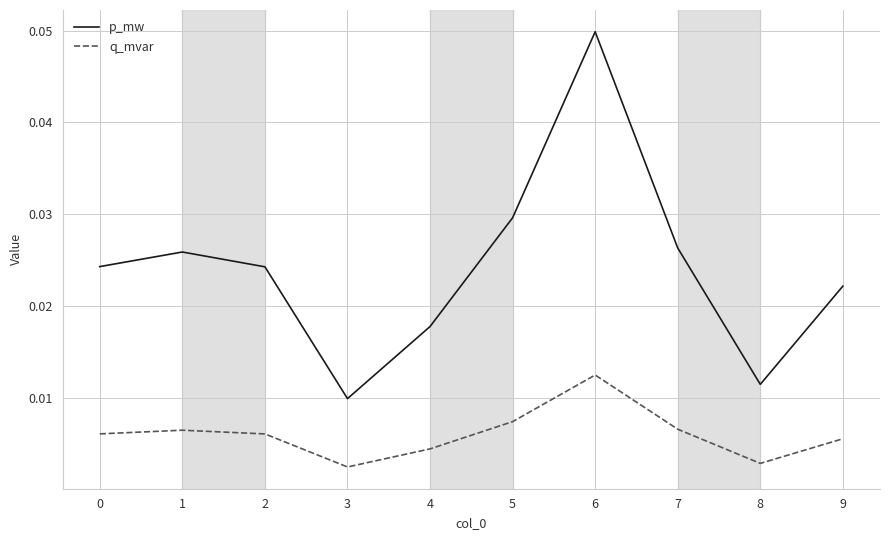

Which series has the largest total across all categories?

p_mw